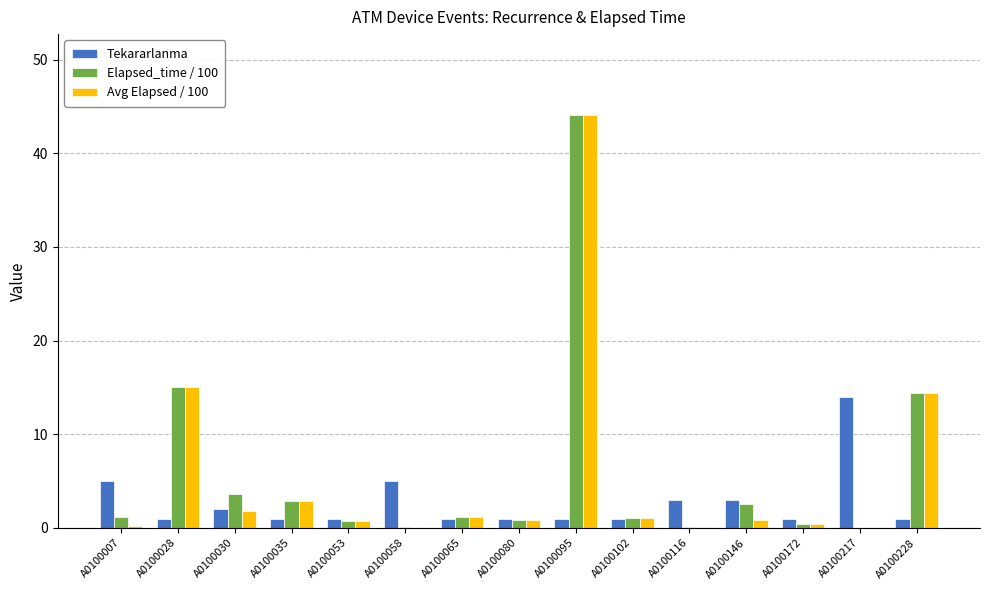

At which category is the sum across all series the highest?

A0100095